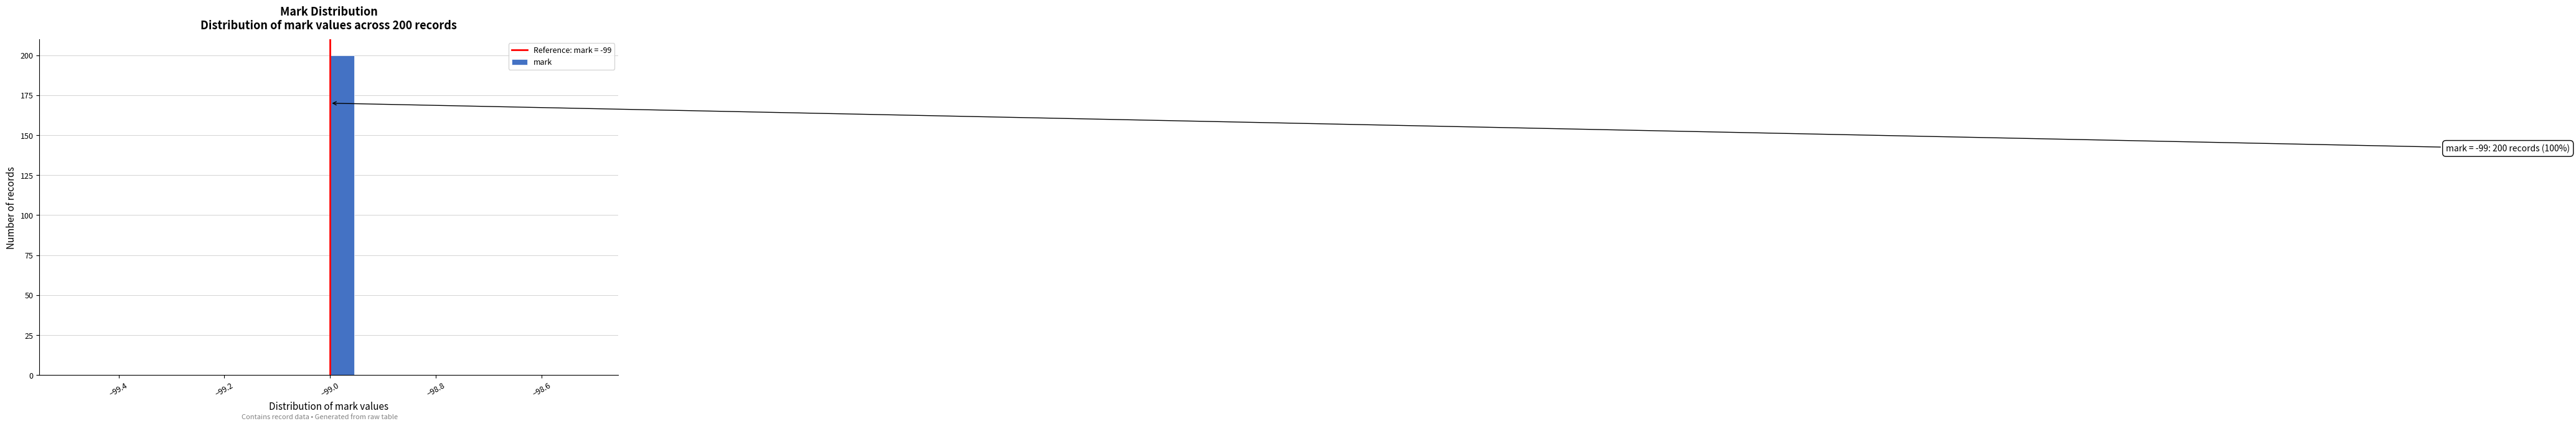

Read against the x-axis, roughly where is the centre of the tallest bar?

-98.98